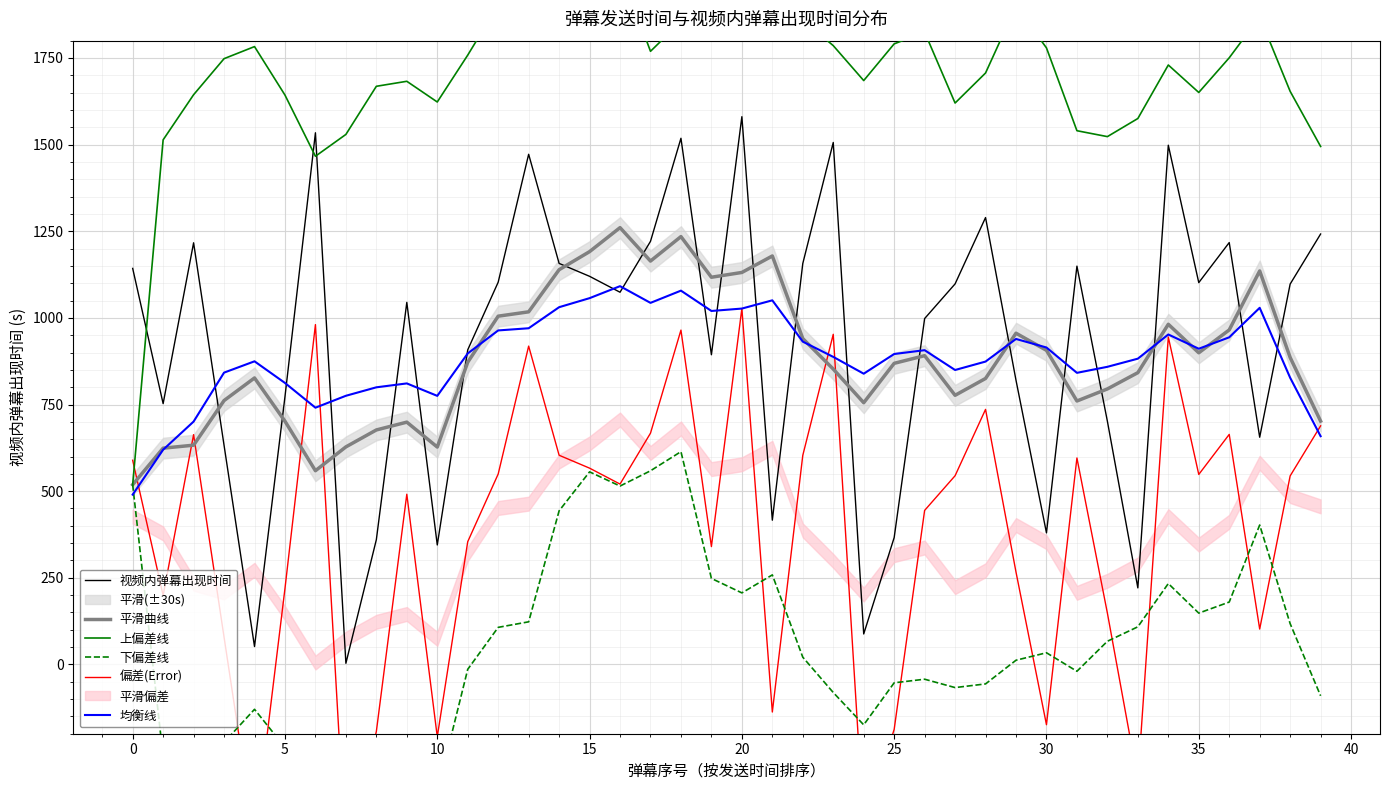

What is the maximum value for 均衡线?

1091.6